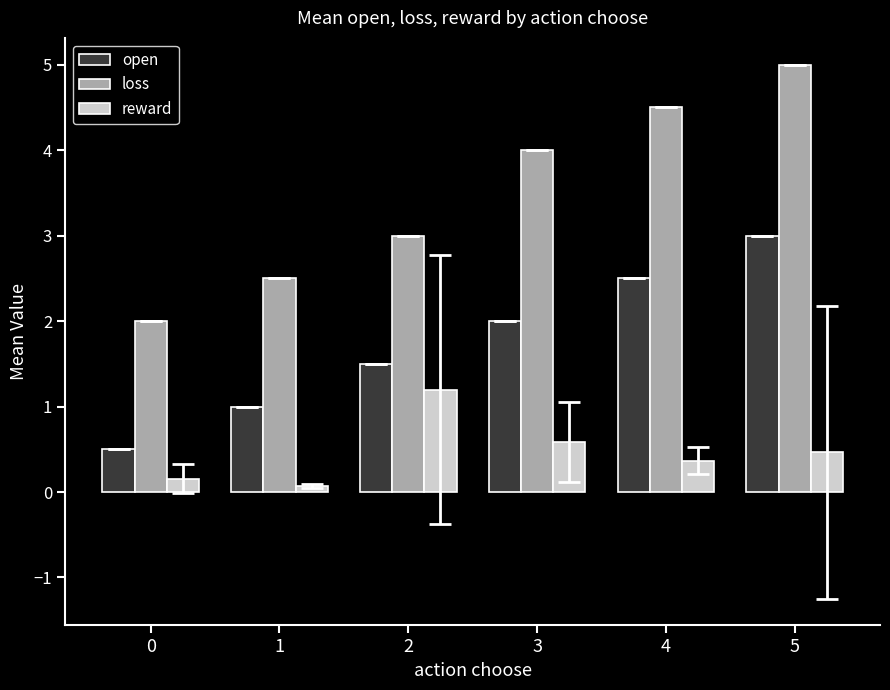

How many series are shown in this chart?

3